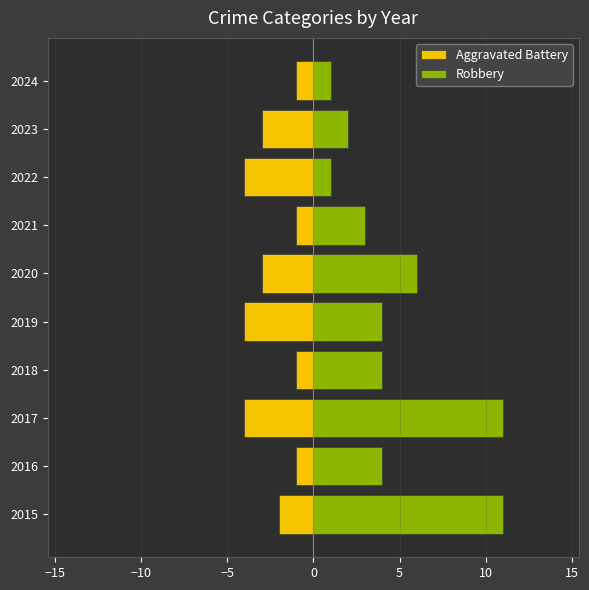

What are all the series names shown in the legend?

Aggravated Battery, Robbery